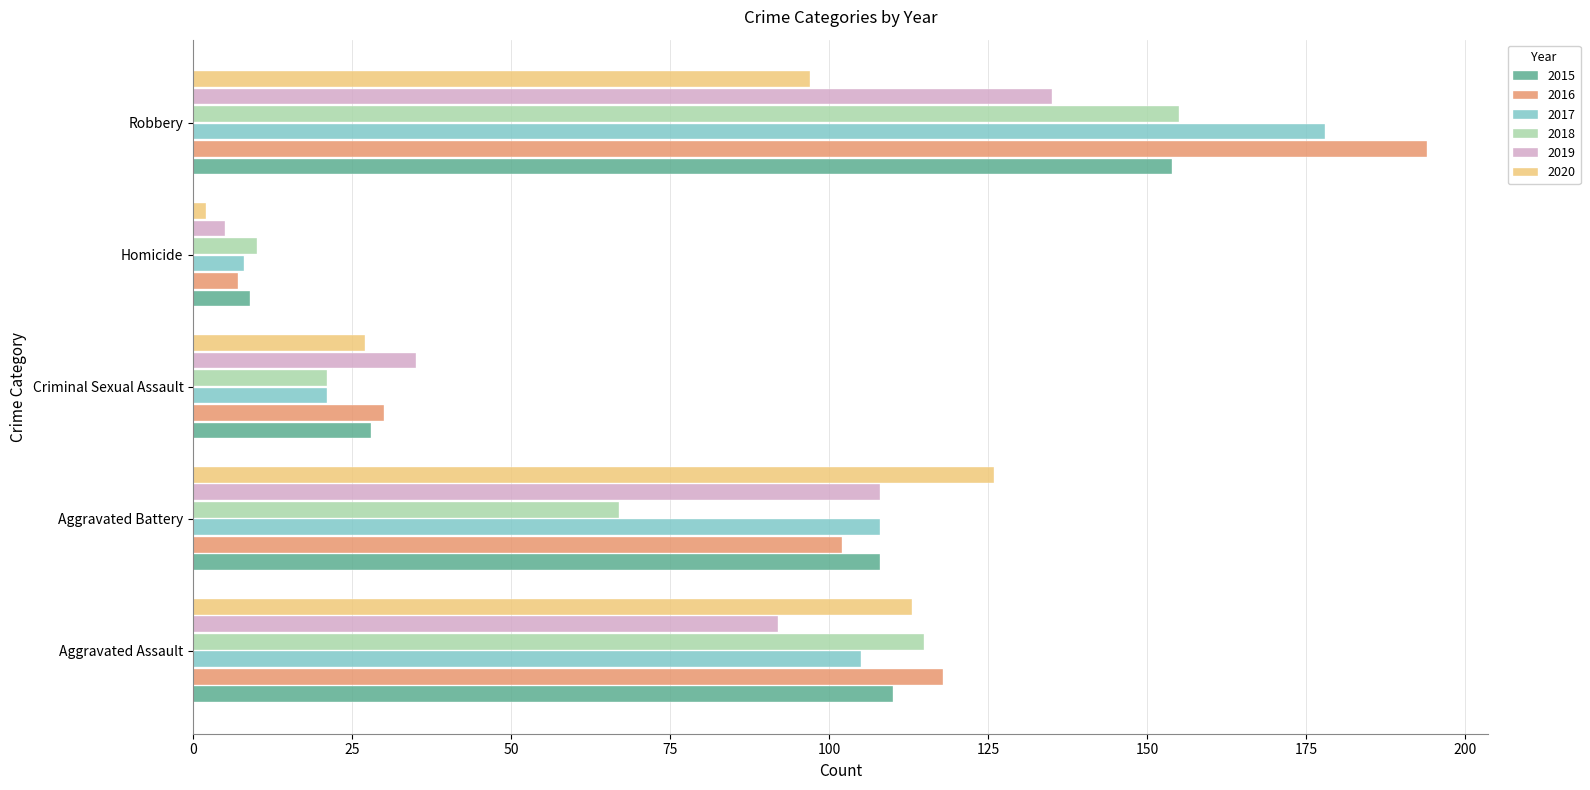

What is the minimum value shown in the chart?

2